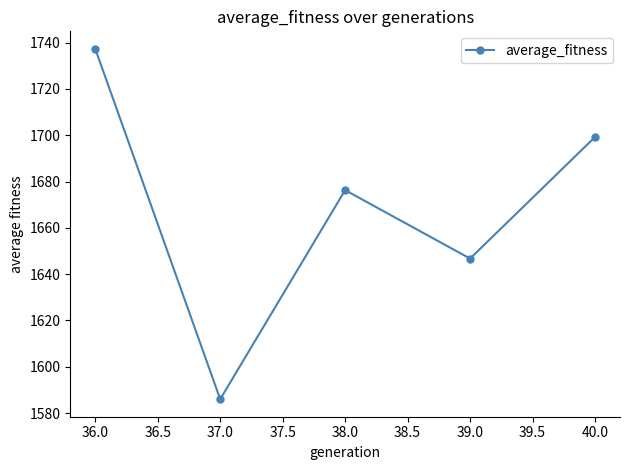

What is the difference between the maximum and minimum values?

151.4